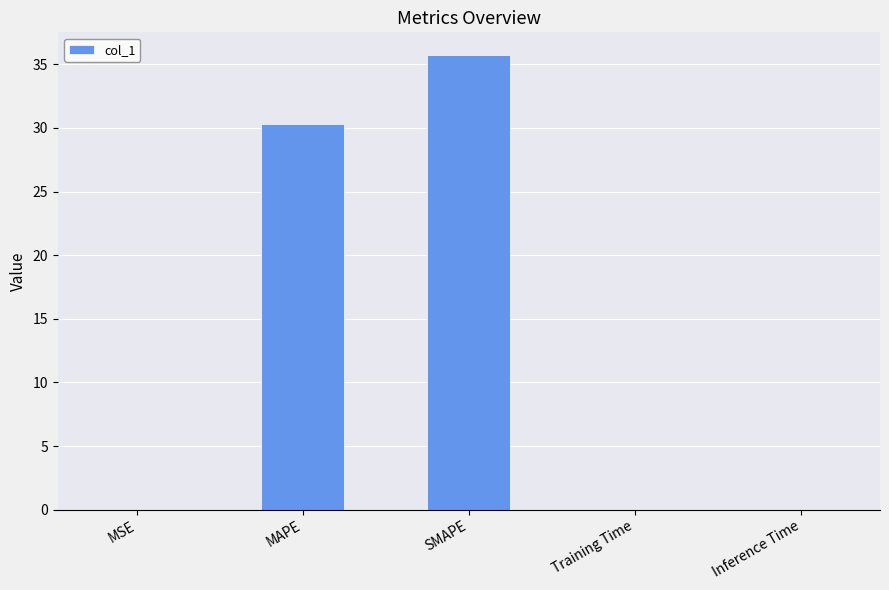

True or false: the data shows 11.8 at SMAPE.

False